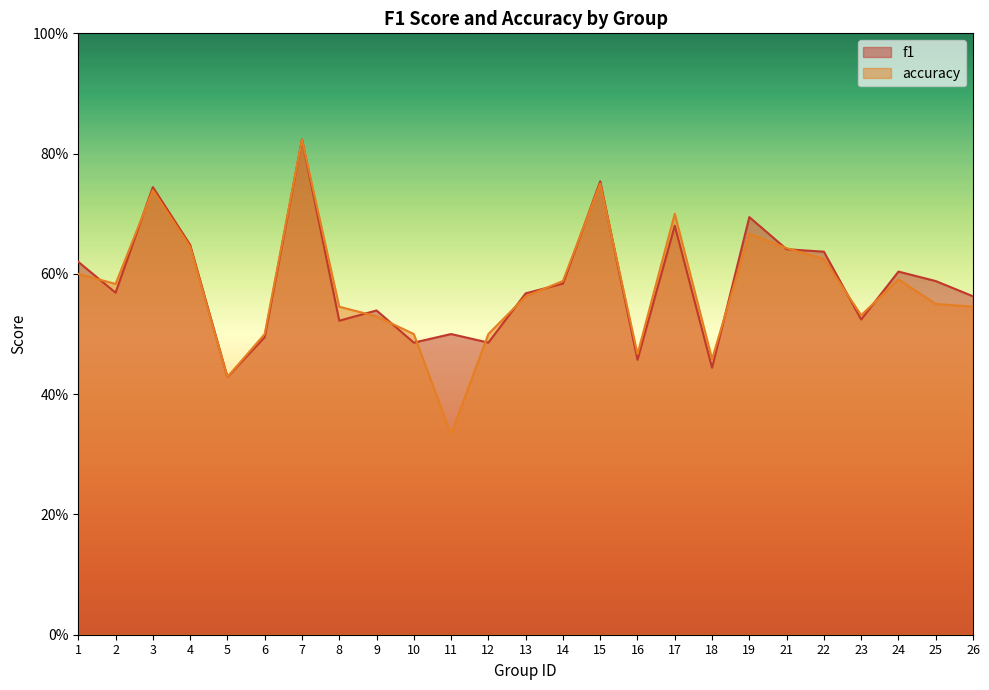

Between 8 and 3, which is larger?

3